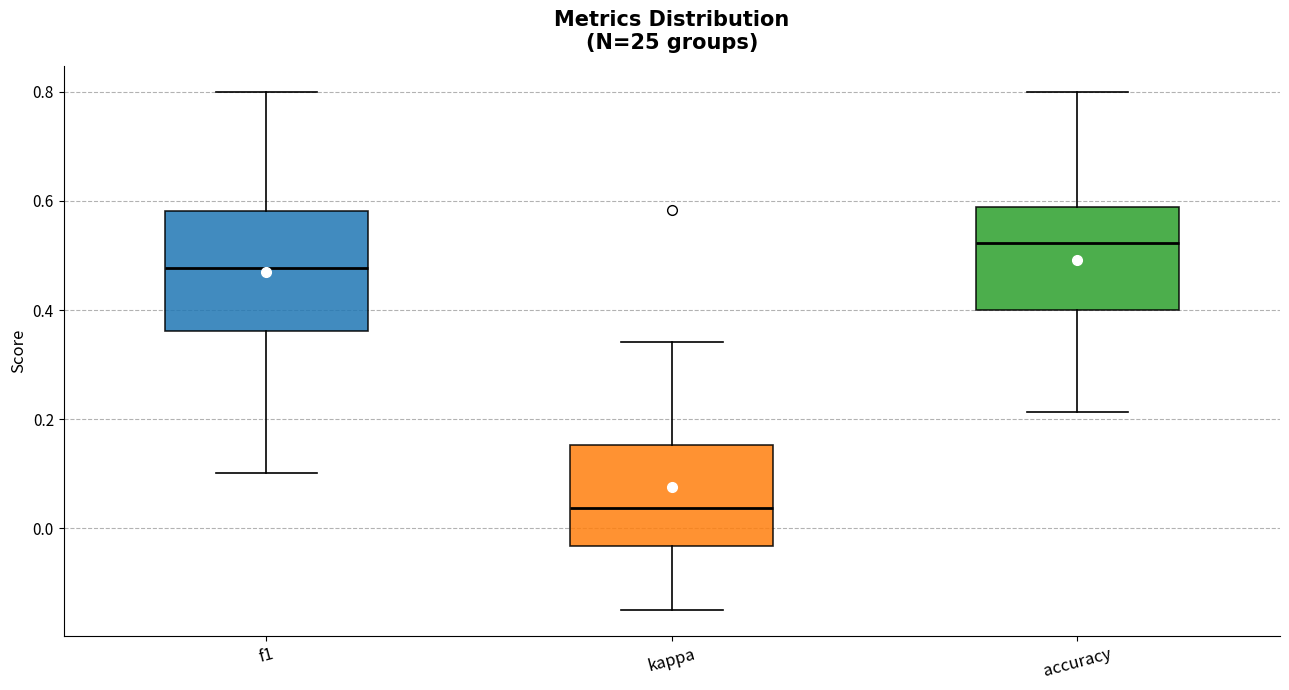

Which box has the lowest median line?

kappa